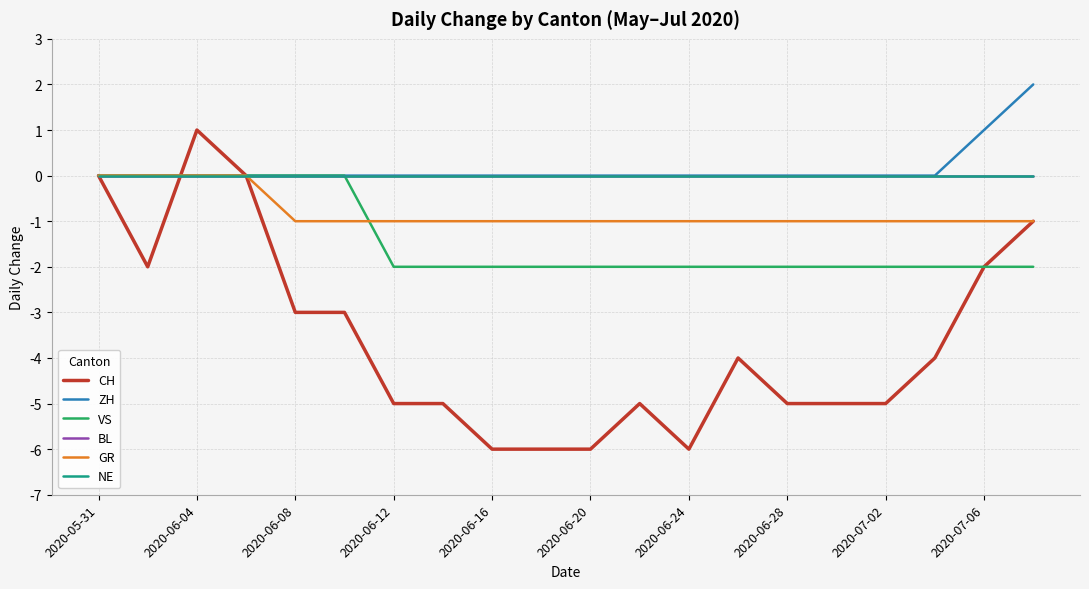

Does the chart display data point markers on the line(s)?

No